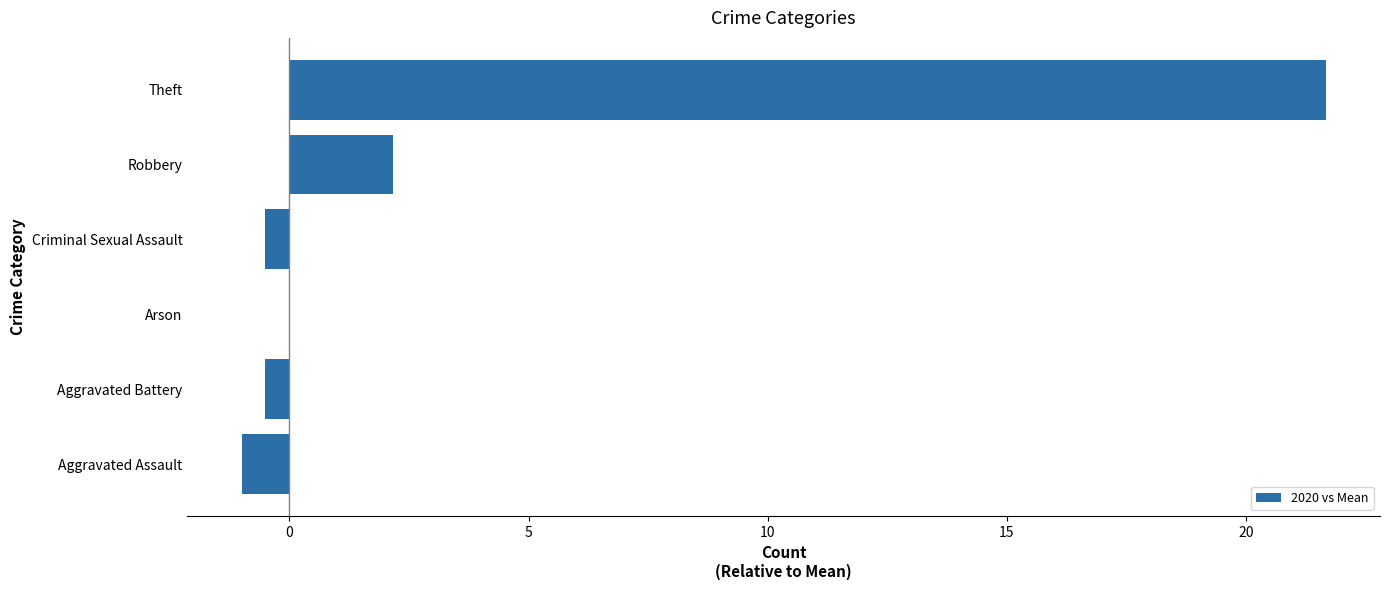

What is the greatest value displayed?

21.7